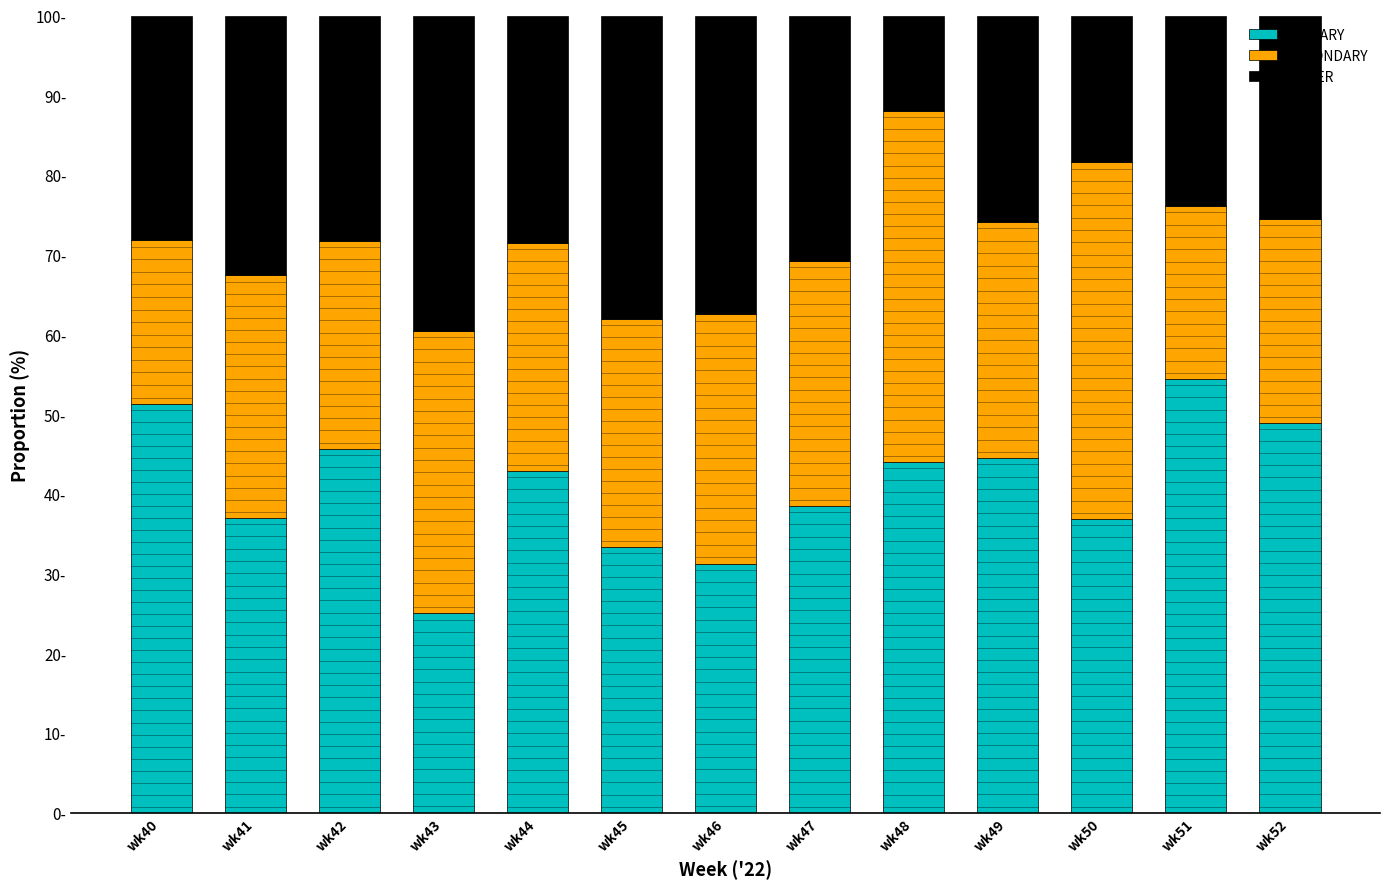

What is the sum of all SECONDARY values?

397.3